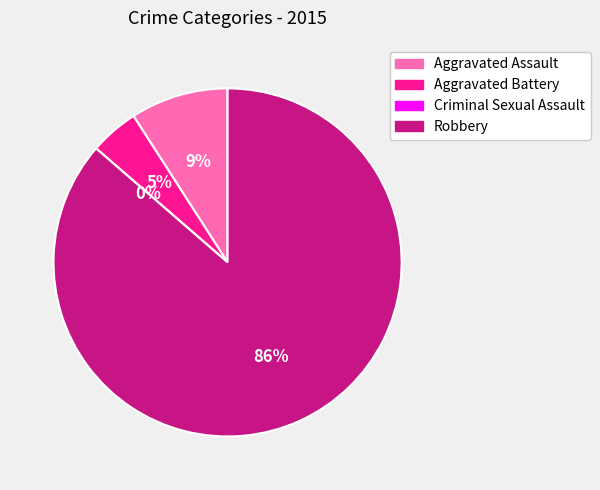

Is it true that Aggravated Assault is 9% of the pie?

True